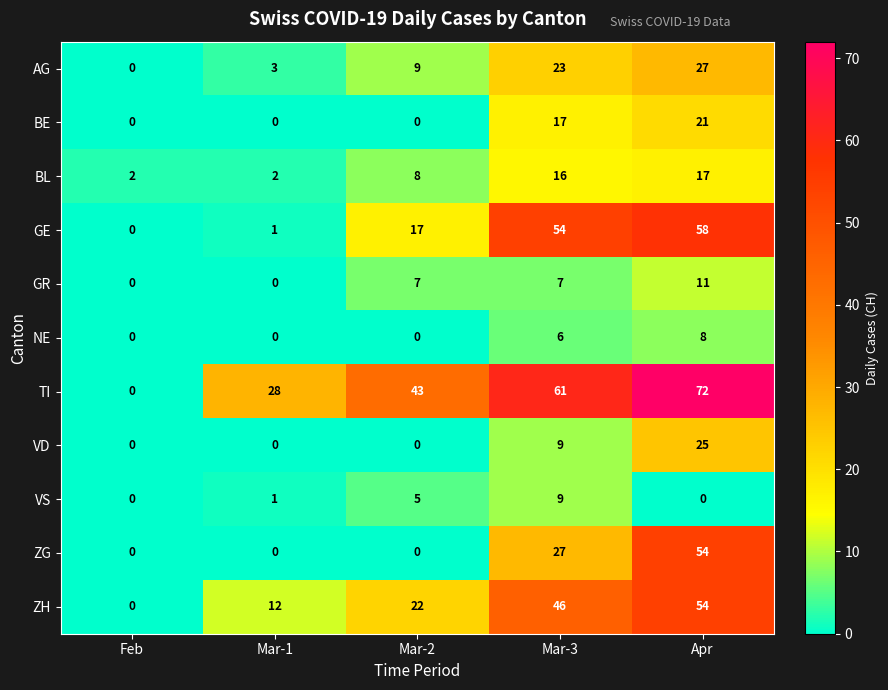

Is it true that AG equals 8 at Feb?

False